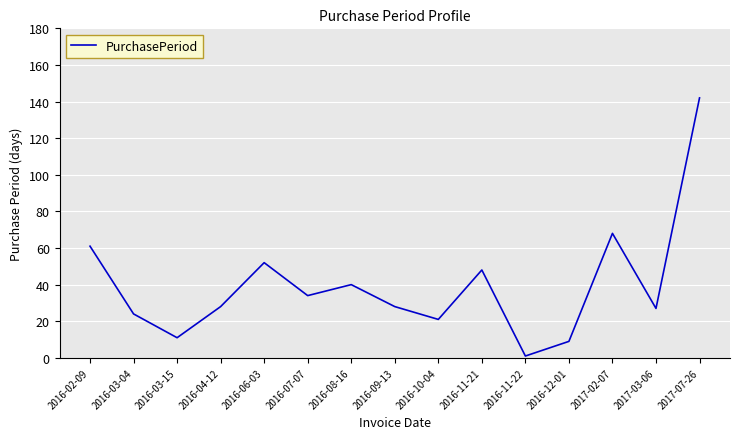

How many lines are shown in the chart?

1